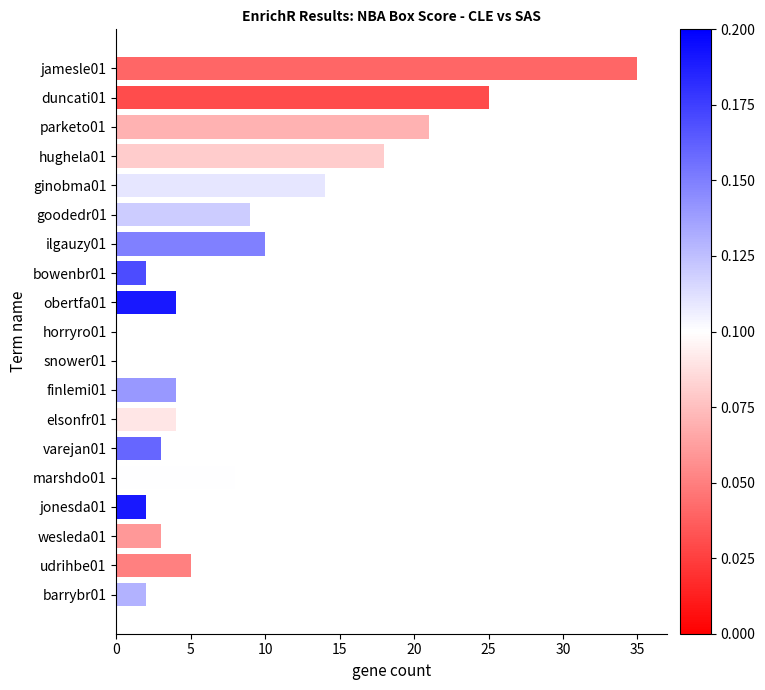

What is the maximum value shown in the chart?

35